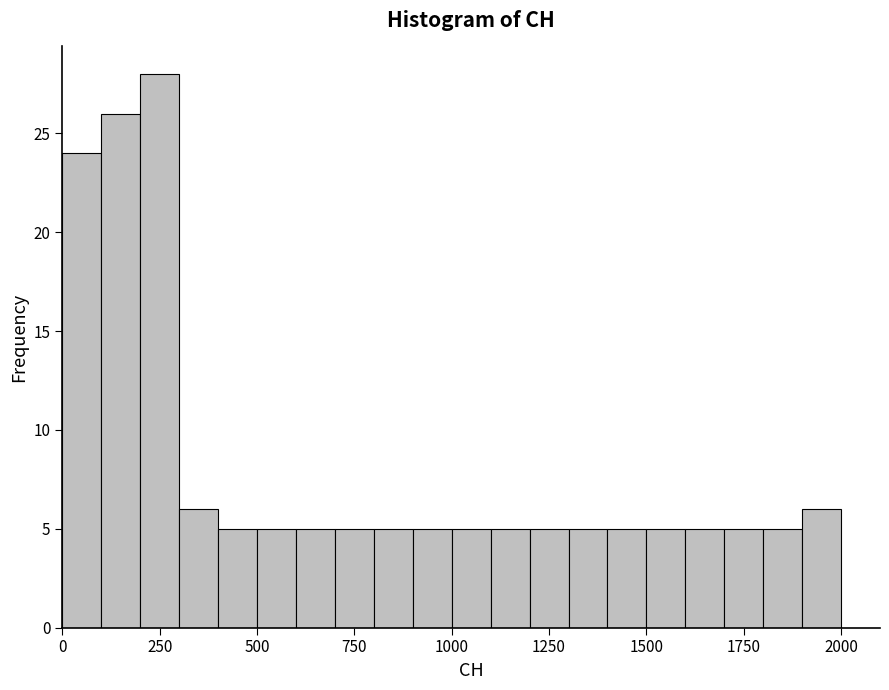

Read against the x-axis, roughly where is the centre of the tallest bar?

250